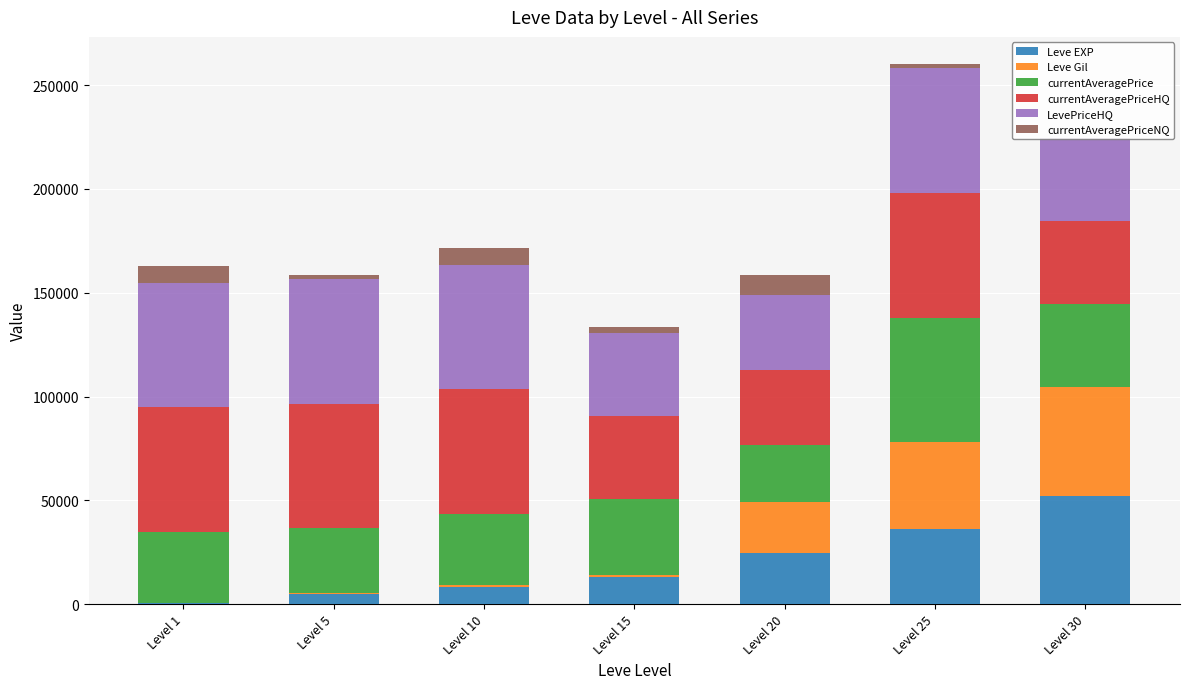

Which has a higher value, Level 10 or Level 1?

Level 10